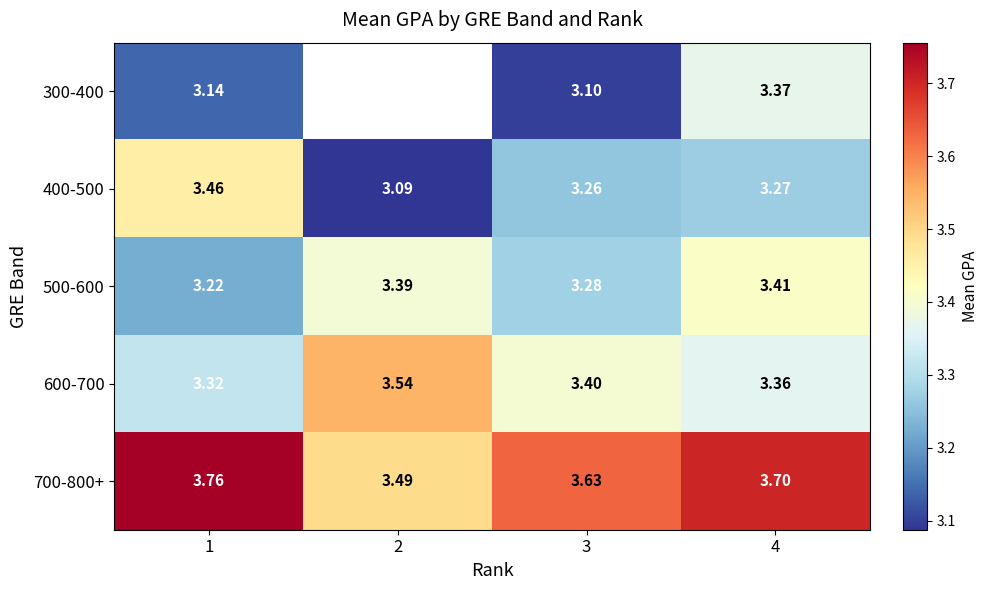

At 2, list the series in order from smallest to largest.

700-800+, 300-400, 400-500, 500-600, 600-700